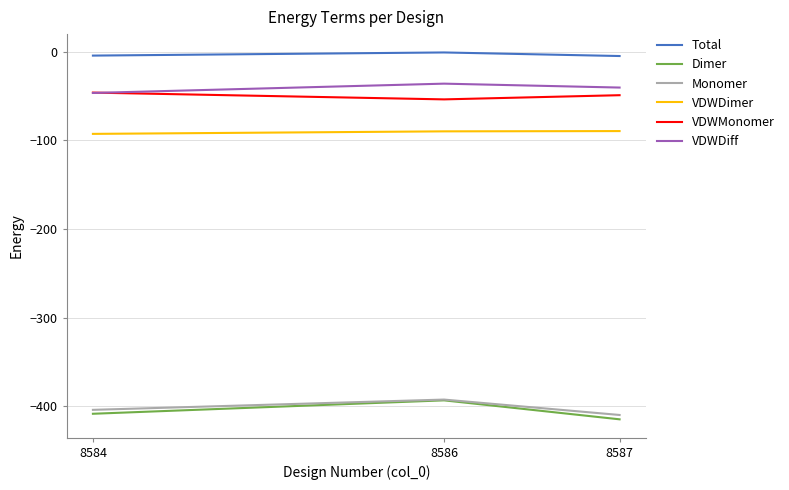

What are all the series names shown in the legend?

Total, Dimer, Monomer, VDWDimer, VDWMonomer, VDWDiff